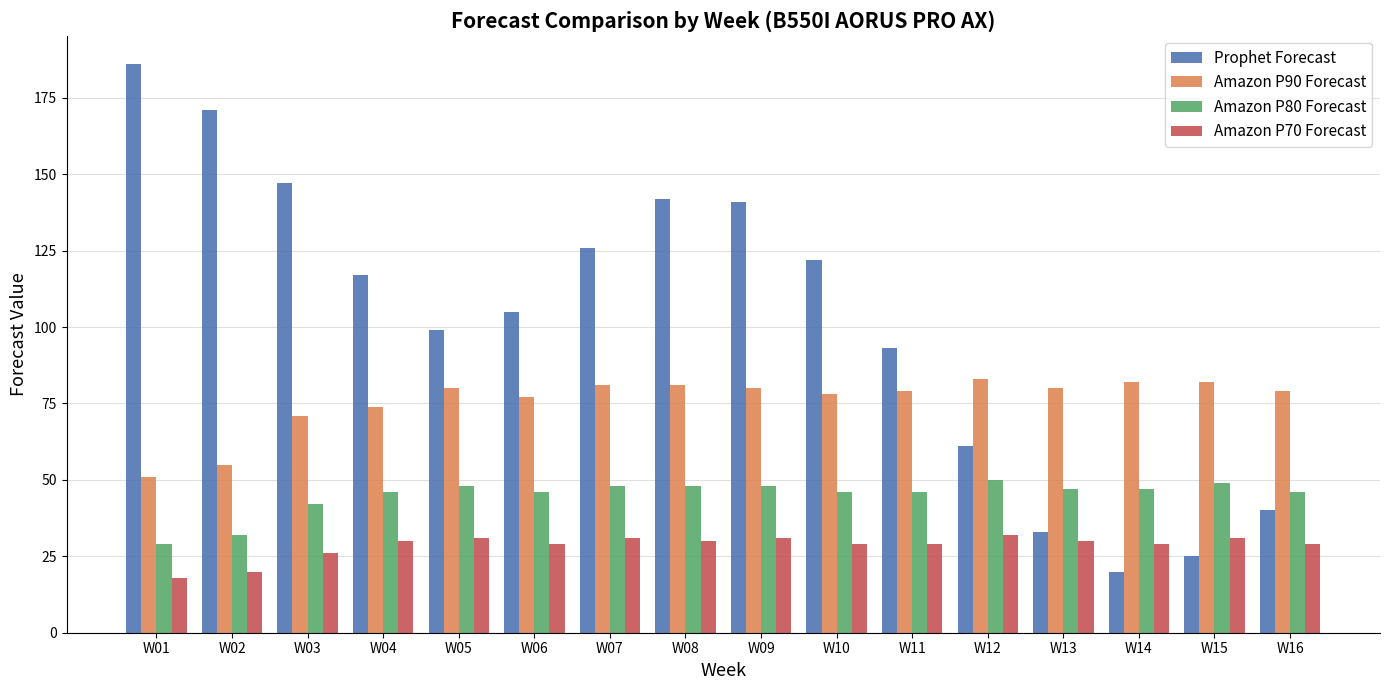

How many bars are there in total?

64